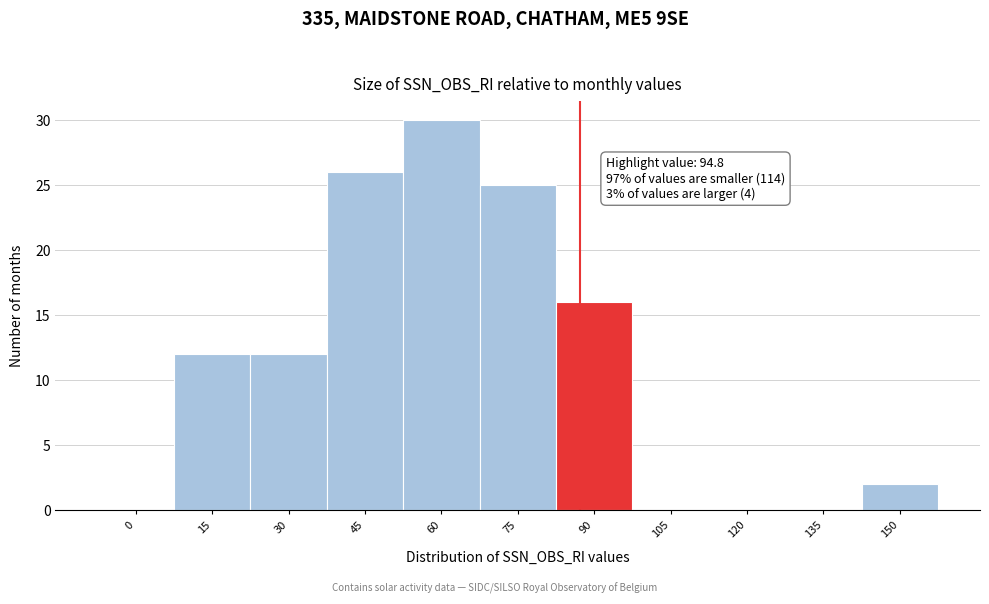

Reading left to right, what are all the values shown in this chart?

0=0	15=12	30=12	45=26	60=30	75=25	90=16	105=0	120=0	135=0	150=2